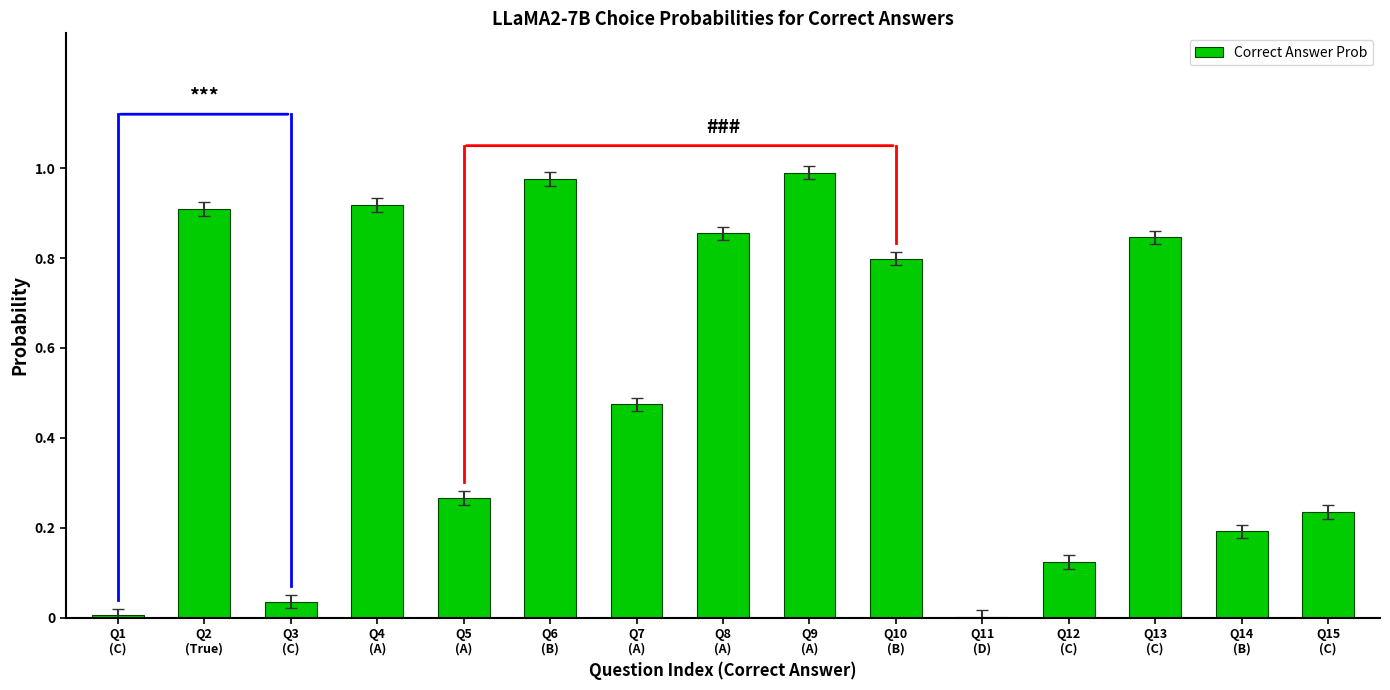

Reading left to right, transcribe all the data shown in this chart.

Q1
(C)=0.0	Q2
(True)=0.9	Q3
(C)=0.0	Q4
(A)=0.9	Q5
(A)=0.3	Q6
(B)=1.0	Q7
(A)=0.5	Q8
(A)=0.9	Q9
(A)=1.0	Q10
(B)=0.8	Q11
(D)=0.0	Q12
(C)=0.1	Q13
(C)=0.8	Q14
(B)=0.2	Q15
(C)=0.2